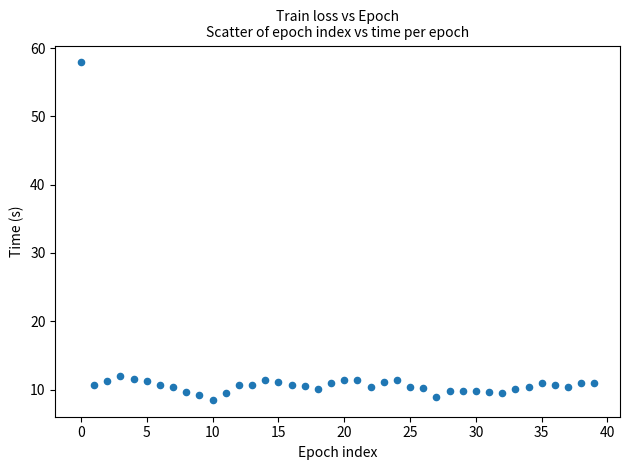

What is the range of Y values (max minus min)?

49.4